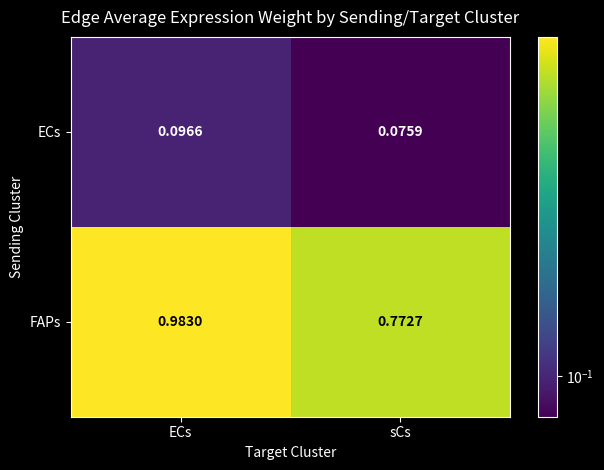

Rank the series by their average value, from lowest to highest.

ECs, FAPs